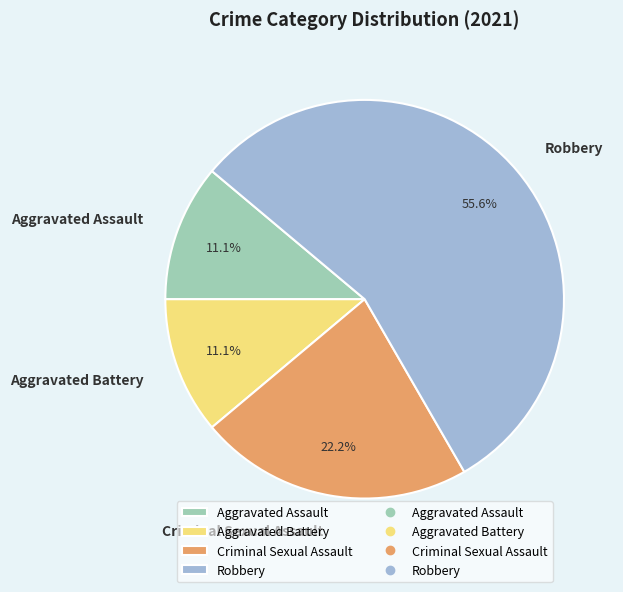

What portion of the pie excludes Criminal Sexual Assault?

77.8%